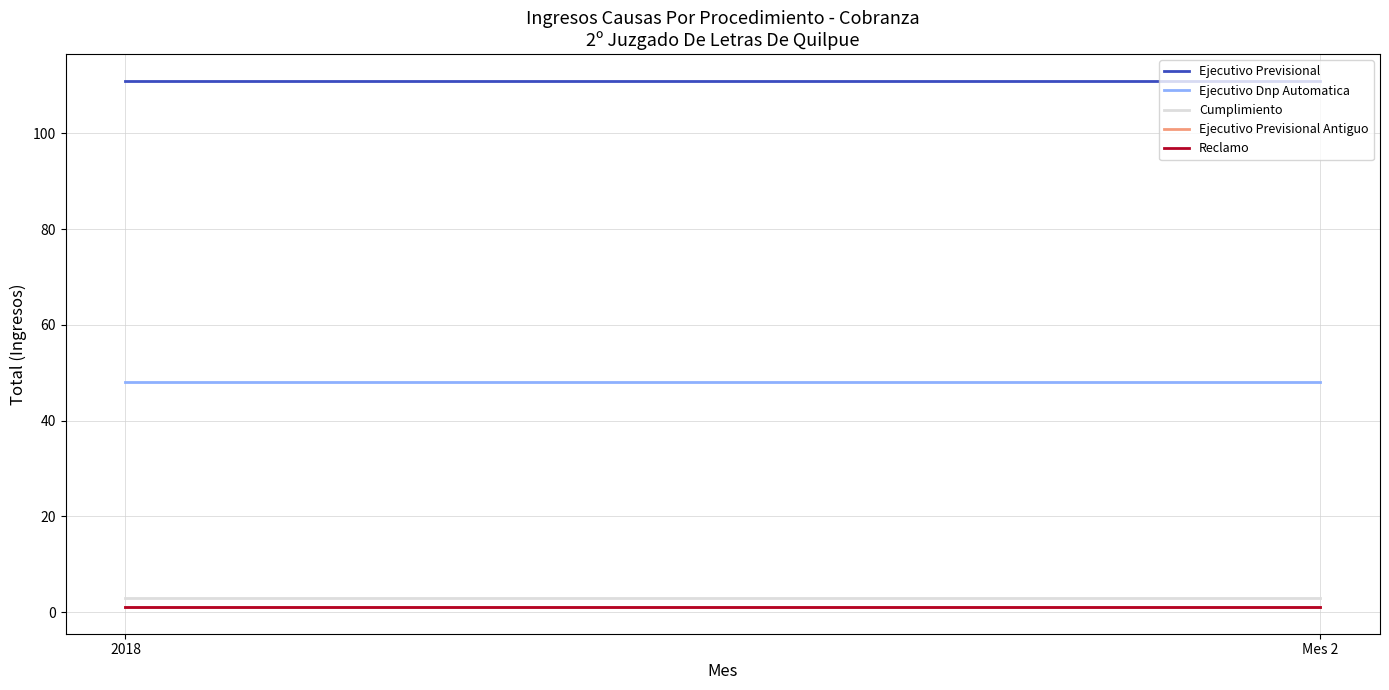

What is the label of the 2nd point from the left?

Mes 2